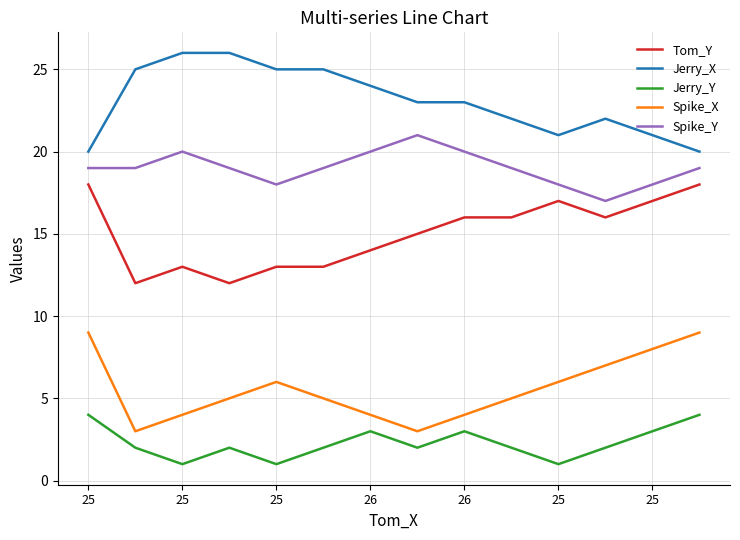

Rank the series by their average value, from lowest to highest.

Jerry_Y, Spike_X, Tom_Y, Spike_Y, Jerry_X